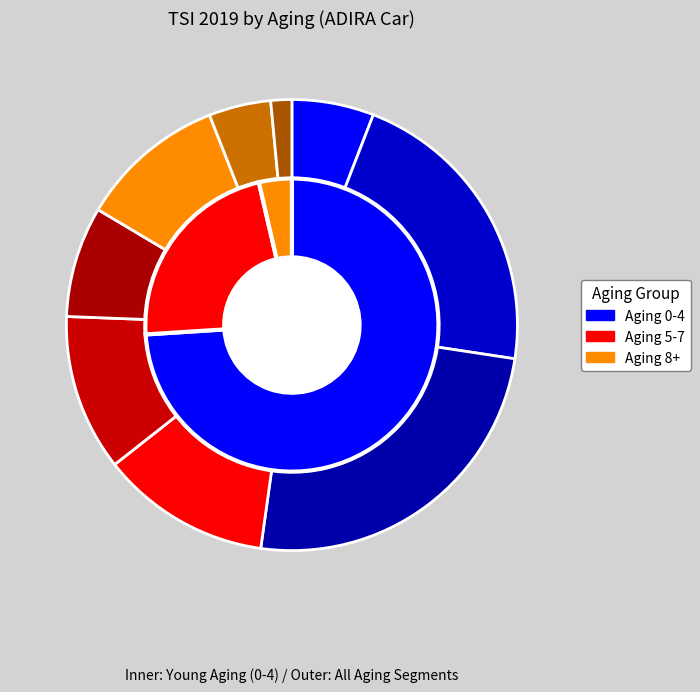

Is aging_9 the majority of the pie?

No